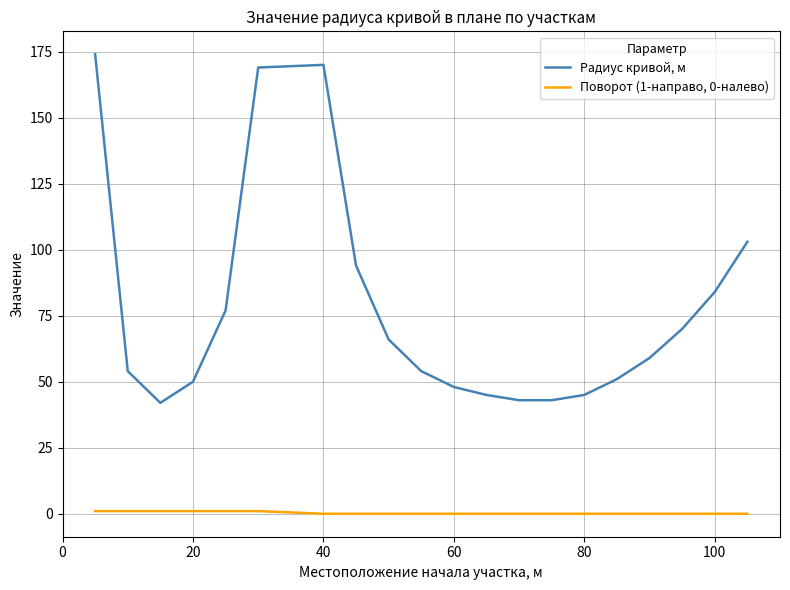

What is the maximum value for Радиус кривой, м?

174